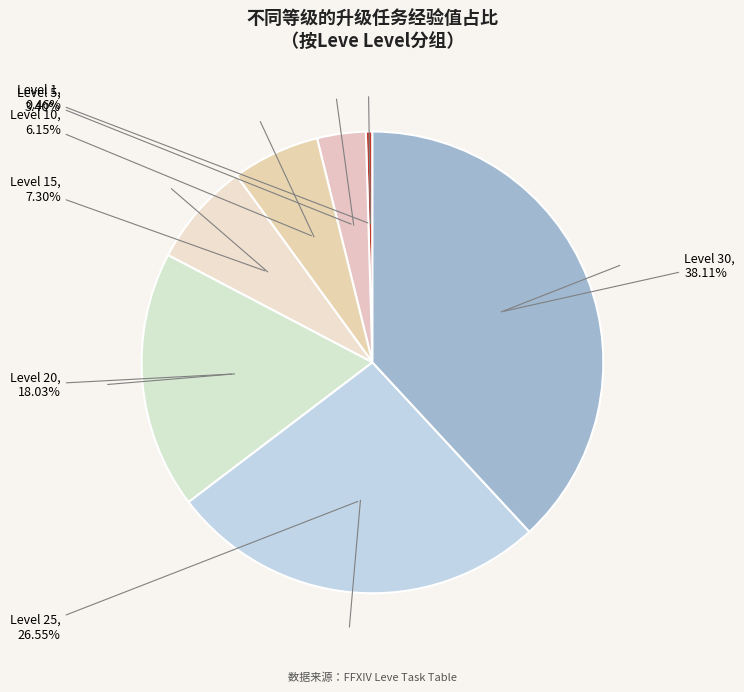

To the nearest percent, what is the average slice percentage?

14%